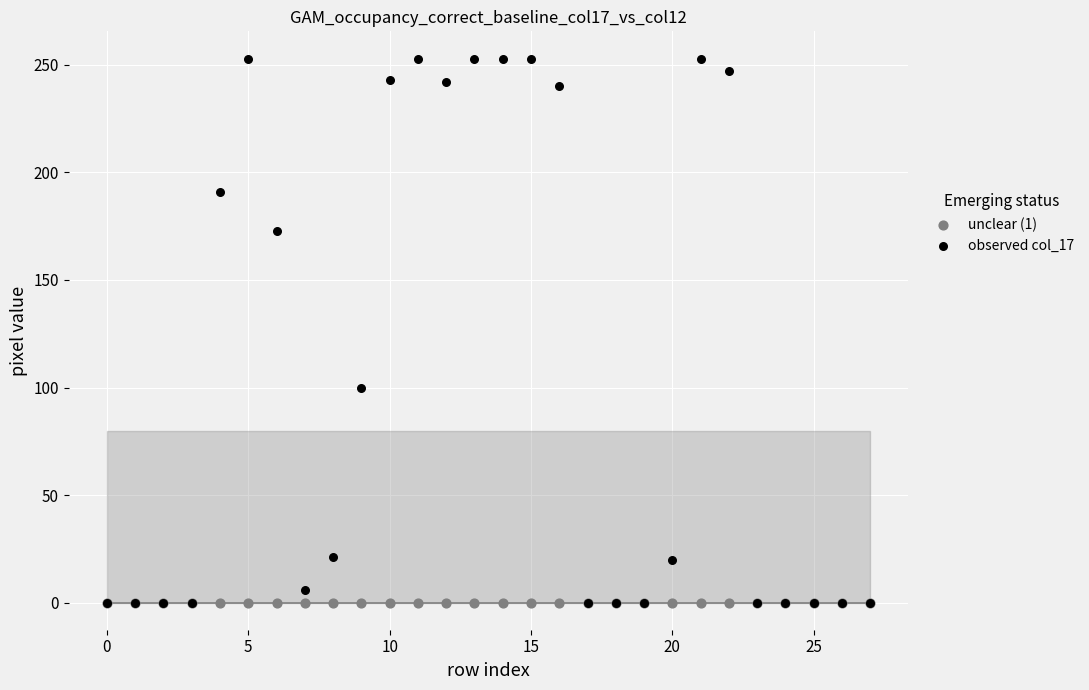

Across all series, what Y value is closest to 126?

100